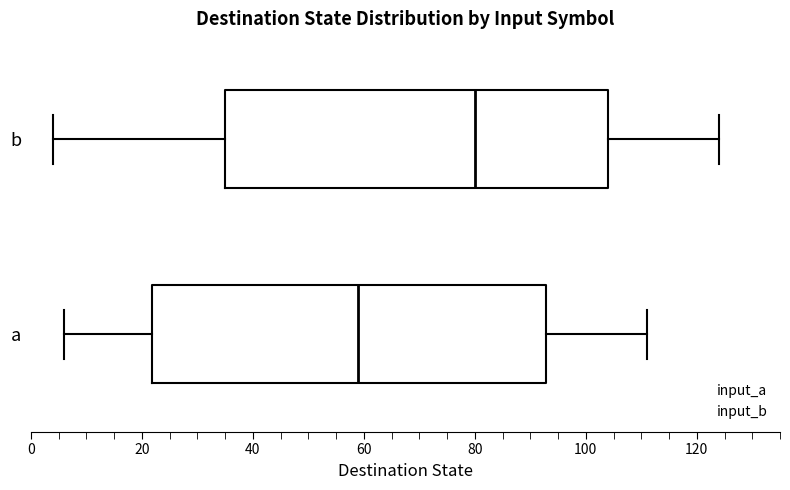

Which box has the furthest to the right median line?

b